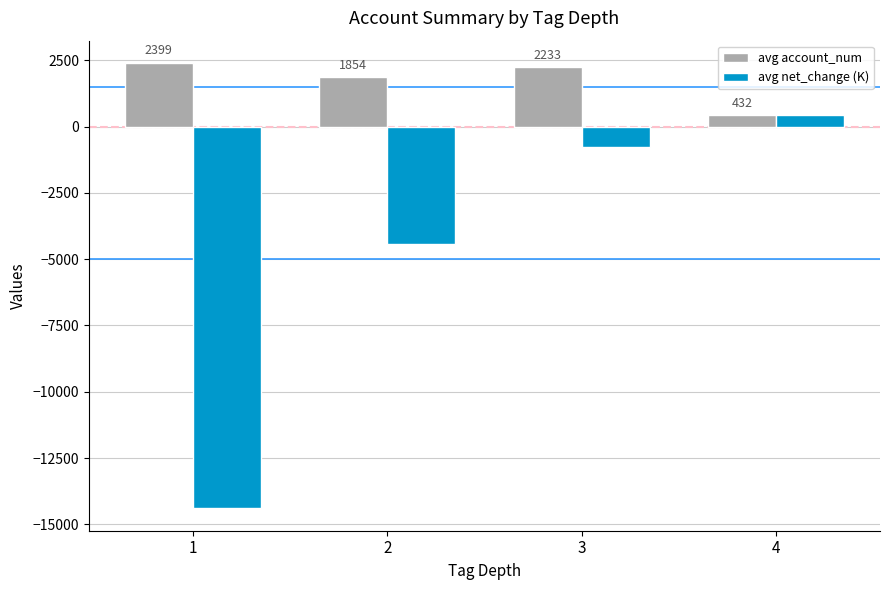

What is the value of the avg account_num bar at the 4th from the left?

432.5